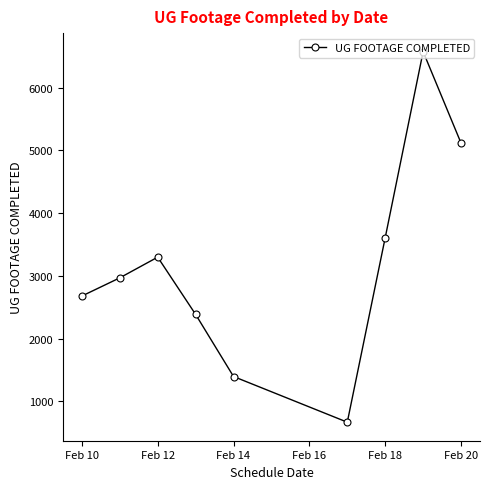

What is the sum of all values?

28680